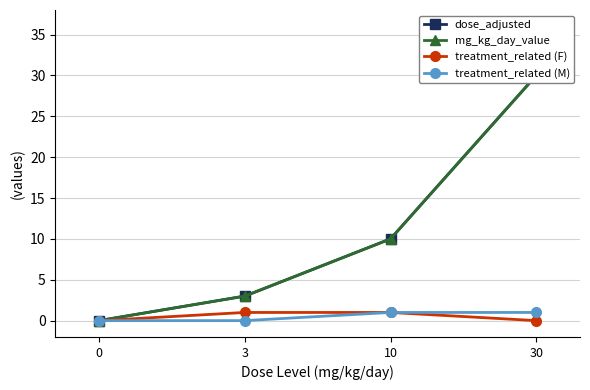

What is the value of the mg_kg_day_value point at the 3rd from the left?

10